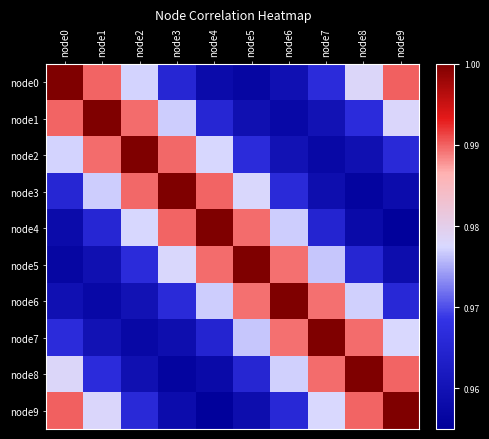

Reading left to right, list all the values displayed in this chart.

node0: node0=1.0	node1=1.0	node2=1.0	node3=1.0	node4=1.0	node5=1.0	node6=1.0	node7=1.0	node8=1.0	node9=1.0
node1: node0=1.0	node1=1.0	node2=1.0	node3=1.0	node4=1.0	node5=1.0	node6=1.0	node7=1.0	node8=1.0	node9=1.0
node2: node0=1.0	node1=1.0	node2=1.0	node3=1.0	node4=1.0	node5=1.0	node6=1.0	node7=1.0	node8=1.0	node9=1.0
node3: node0=1.0	node1=1.0	node2=1.0	node3=1.0	node4=1.0	node5=1.0	node6=1.0	node7=1.0	node8=1.0	node9=1.0
node4: node0=1.0	node1=1.0	node2=1.0	node3=1.0	node4=1.0	node5=1.0	node6=1.0	node7=1.0	node8=1.0	node9=1.0
node5: node0=1.0	node1=1.0	node2=1.0	node3=1.0	node4=1.0	node5=1.0	node6=1.0	node7=1.0	node8=1.0	node9=1.0
node6: node0=1.0	node1=1.0	node2=1.0	node3=1.0	node4=1.0	node5=1.0	node6=1.0	node7=1.0	node8=1.0	node9=1.0
node7: node0=1.0	node1=1.0	node2=1.0	node3=1.0	node4=1.0	node5=1.0	node6=1.0	node7=1.0	node8=1.0	node9=1.0
node8: node0=1.0	node1=1.0	node2=1.0	node3=1.0	node4=1.0	node5=1.0	node6=1.0	node7=1.0	node8=1.0	node9=1.0
node9: node0=1.0	node1=1.0	node2=1.0	node3=1.0	node4=1.0	node5=1.0	node6=1.0	node7=1.0	node8=1.0	node9=1.0